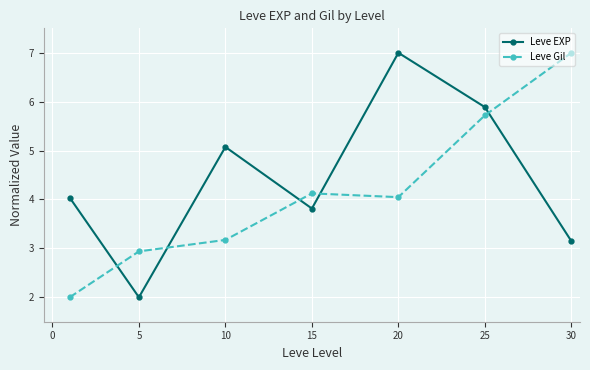

What is the maximum value for Leve Gil?

7.0